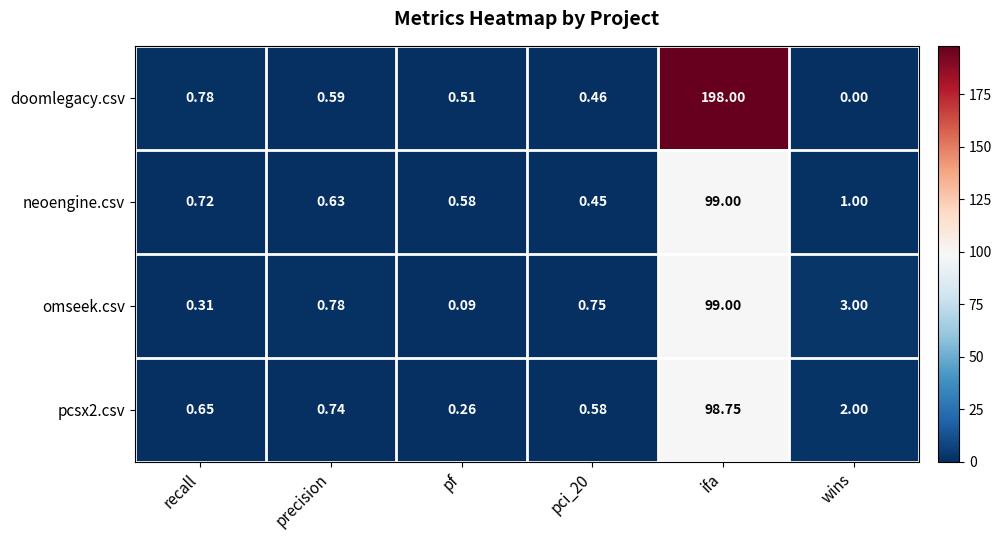

Which category has the lowest value across all series?

wins